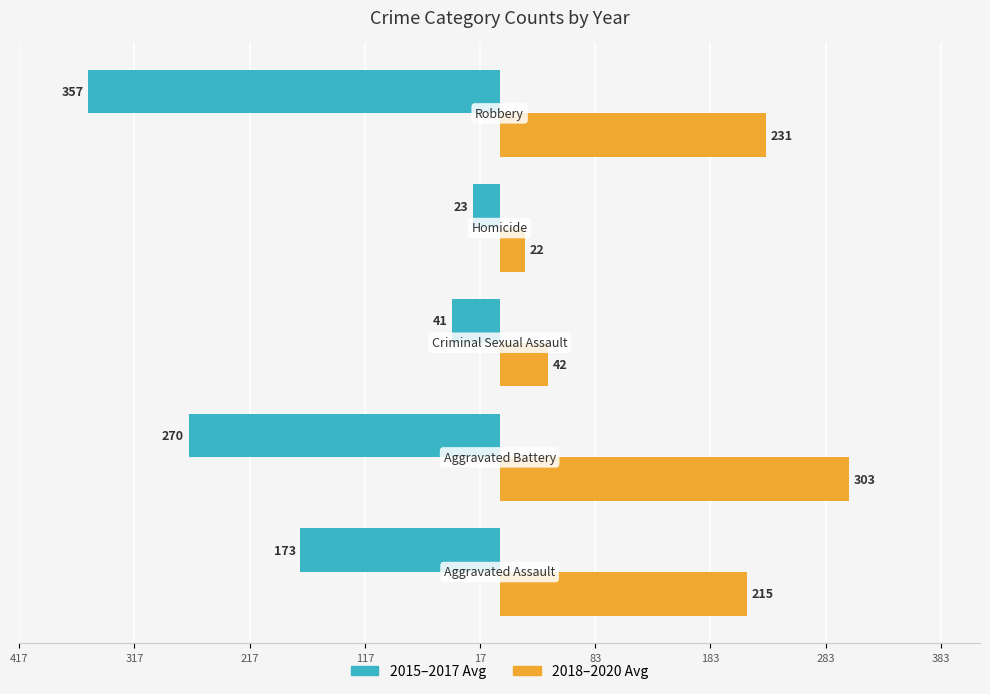

What is the value of the 2015–2017 Avg bar at the 3rd from the left?

-41